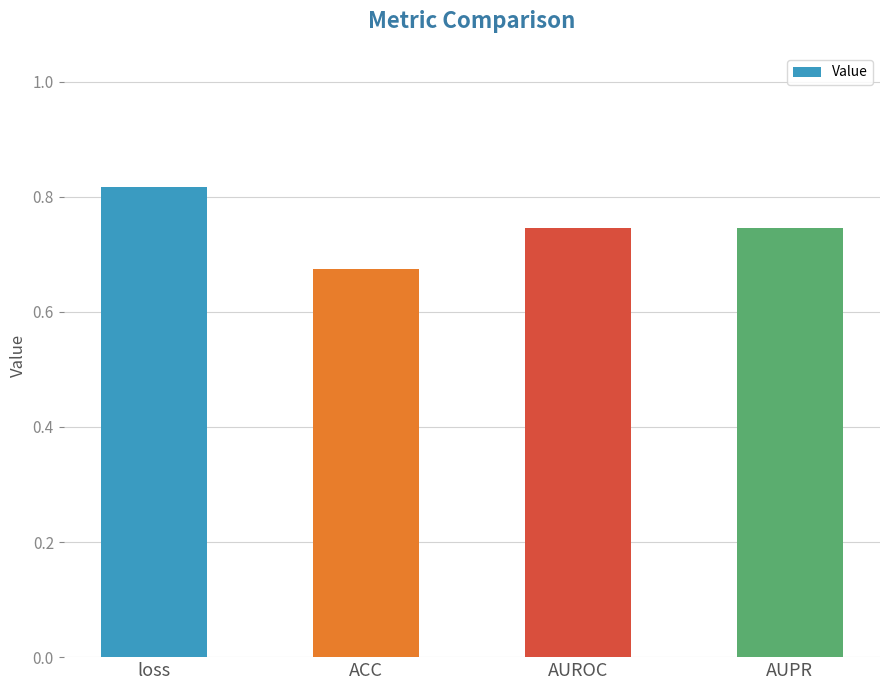

At which label is the value closest to 0?

ACC